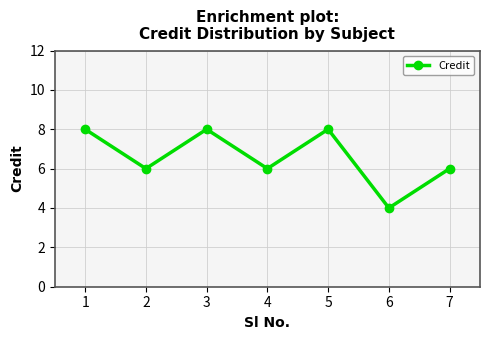

What is the difference between the second highest and second lowest values?

2